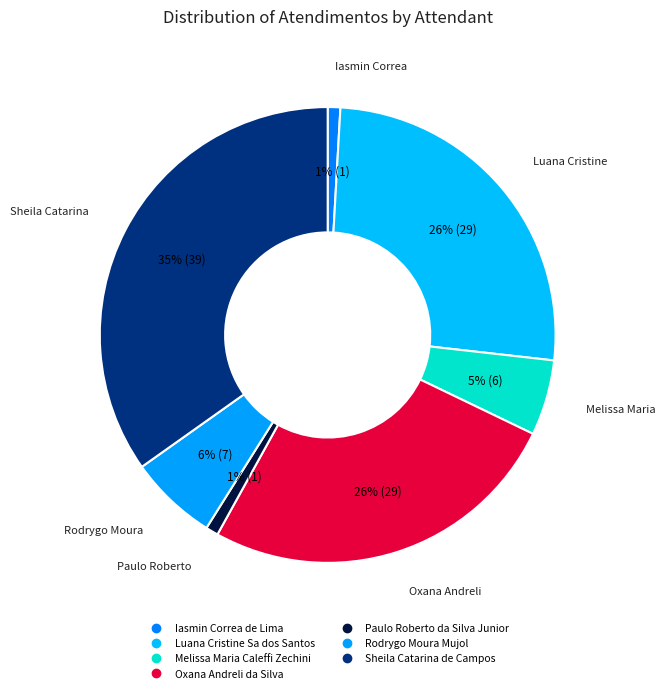

How many slices are in this pie chart?

7